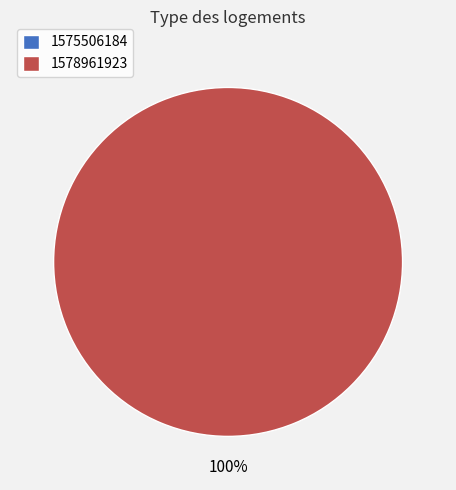

To the nearest percent, what is the difference between the largest and smallest slice percentages?

100%